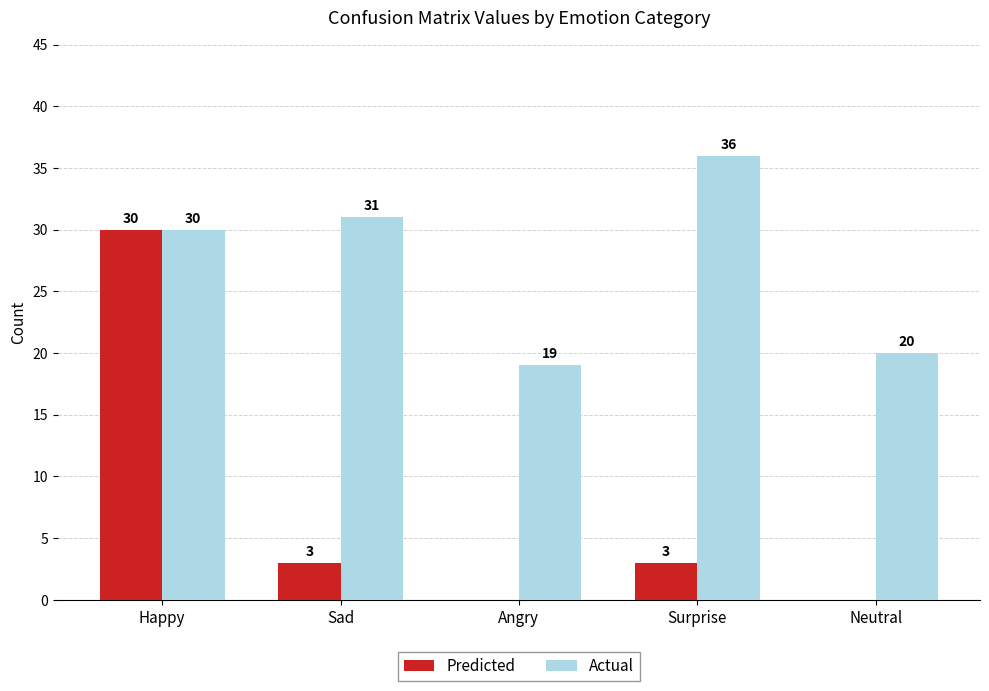

Between Angry and Surprise, which series saw the biggest shift?

Actual